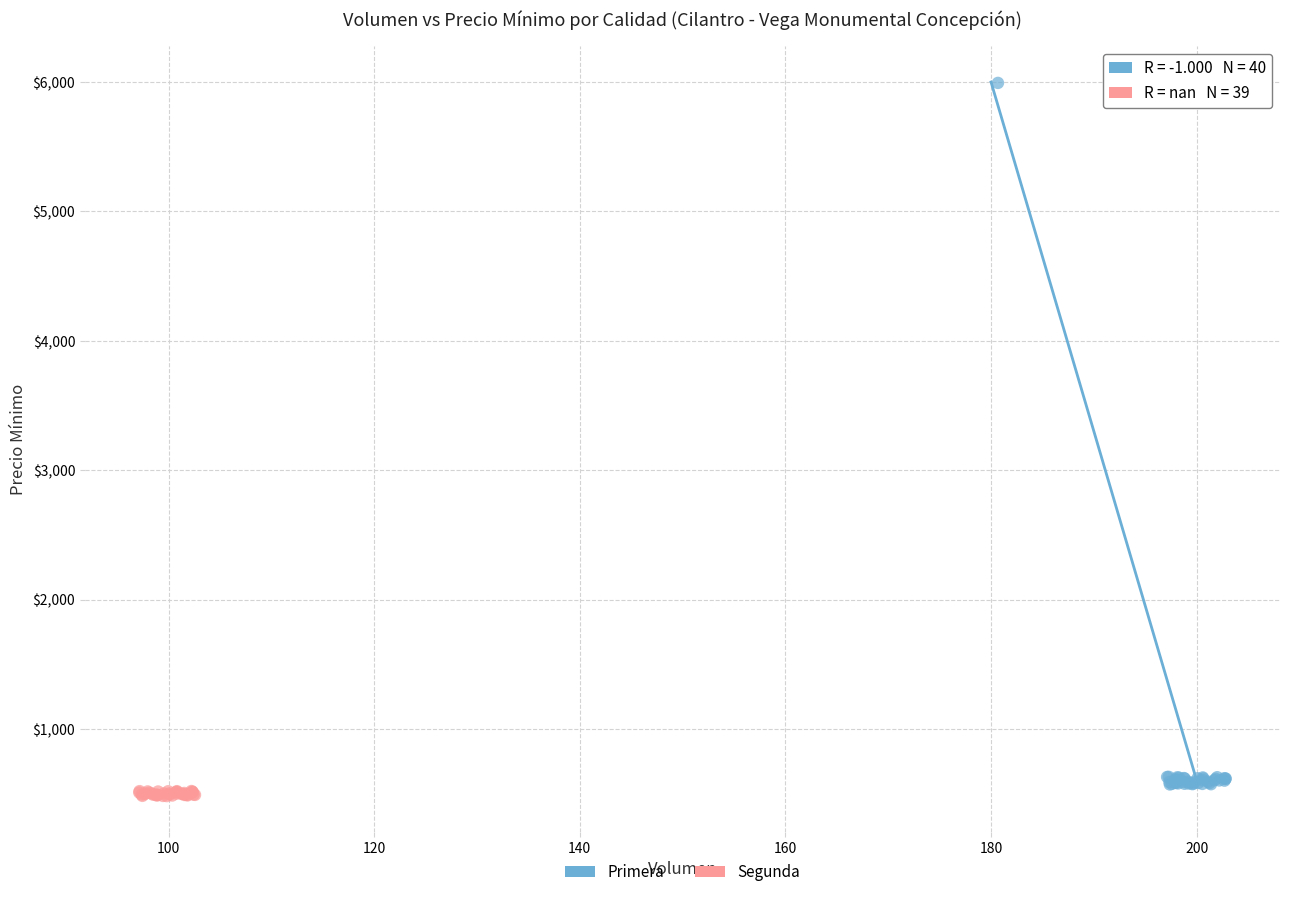

Which series has the largest Y range (max minus min)?

Primera